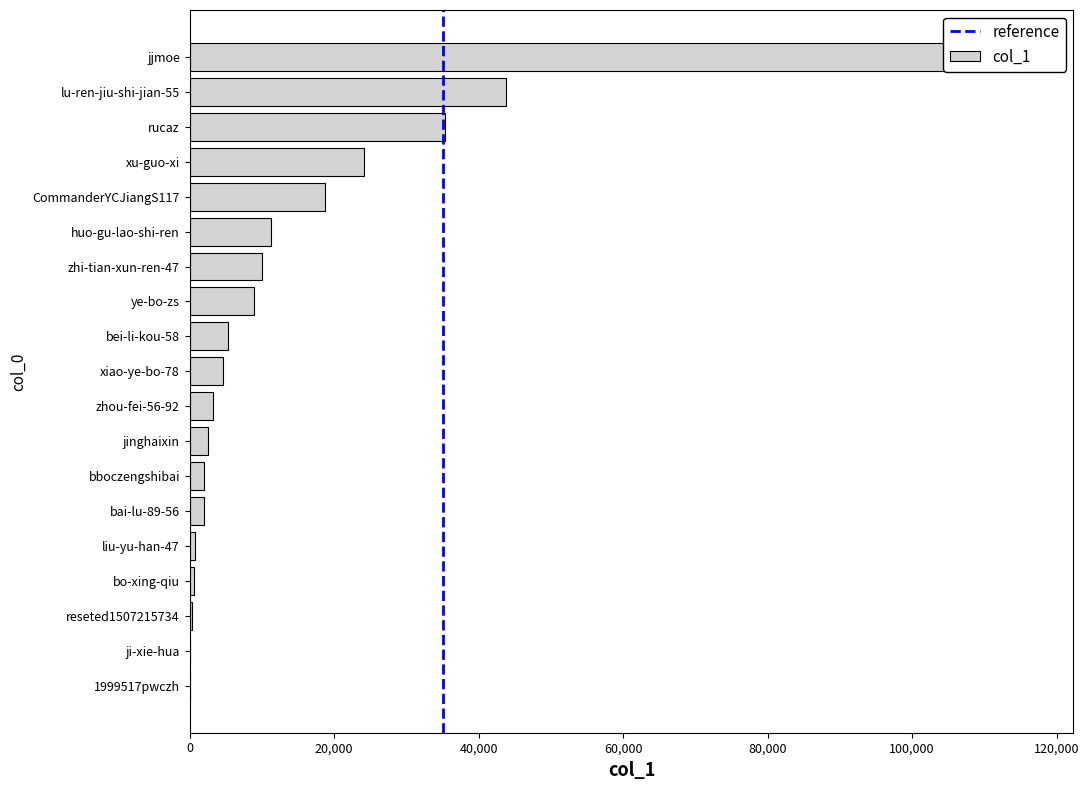

Approximately how many times larger is the value at jjmoe compared to zhou-fei-56-92?

35.5